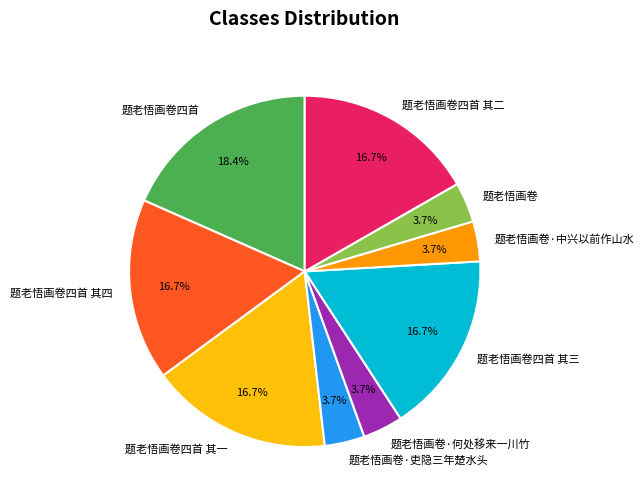

Between 题老悟画卷·中兴以前作山水 and 题老悟画卷四首 其一, which is larger?

题老悟画卷四首 其一